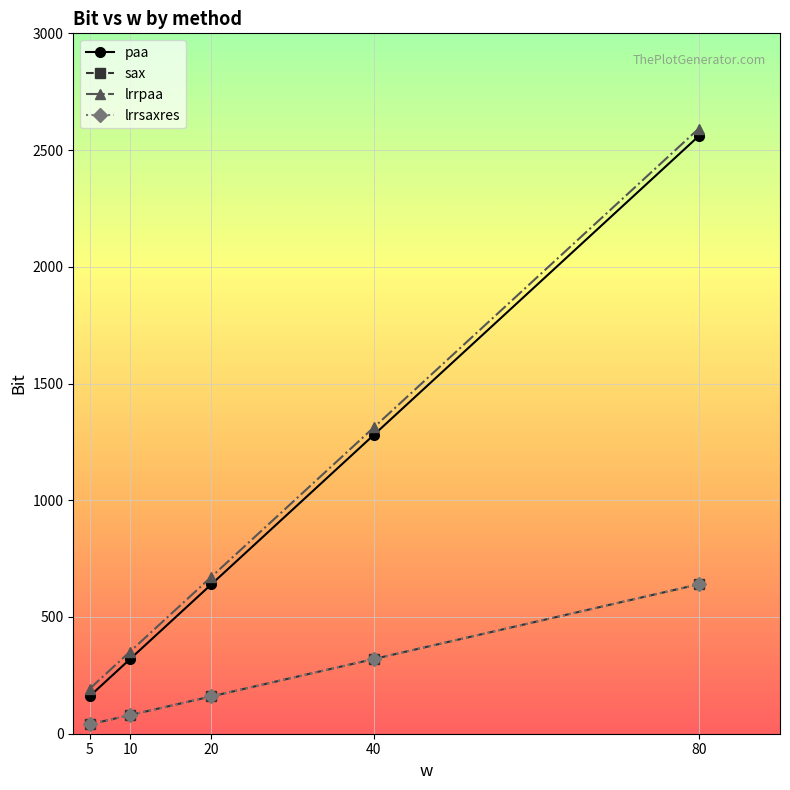

Which category has the highest value in the sax series?

80